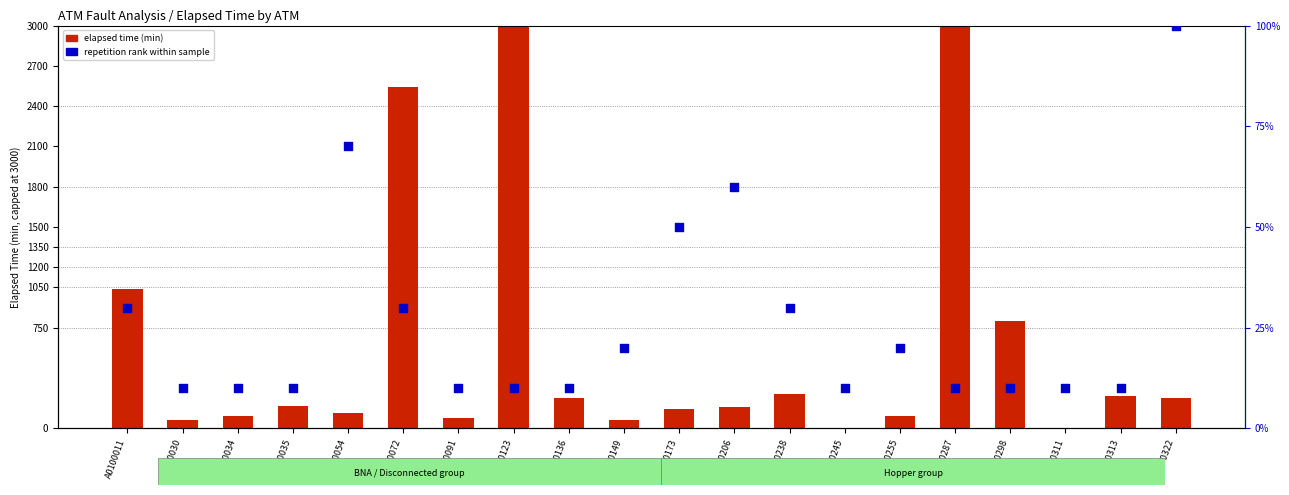

Which series reaches the maximum Y coordinate?

elapsed time (min)